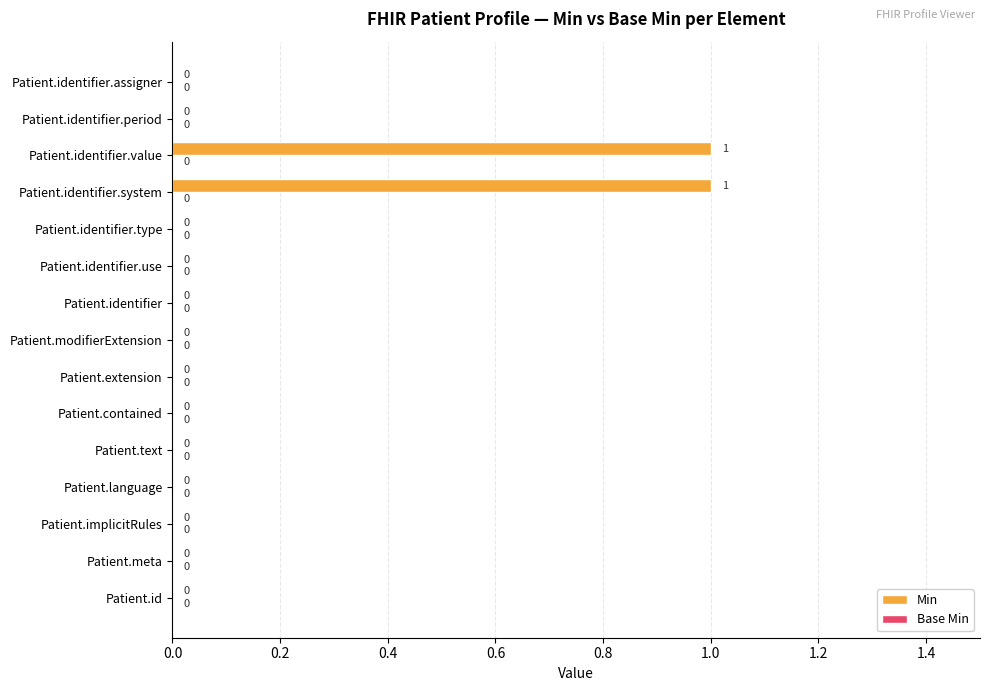

The chart shows a value of 0 at Patient.identifier.system. True or false?

False